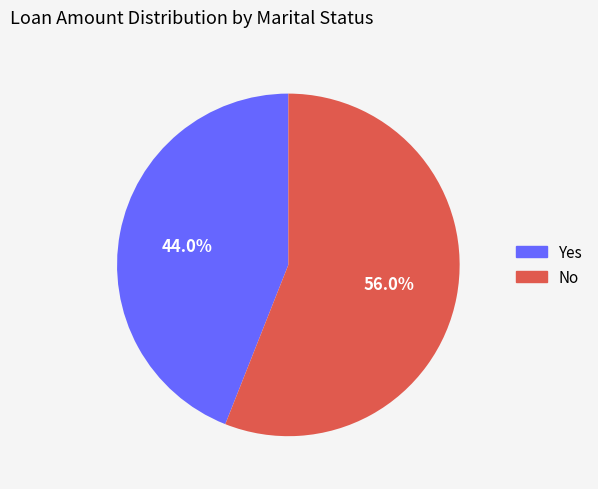

Rank the categories by value from highest to lowest.

No, Yes